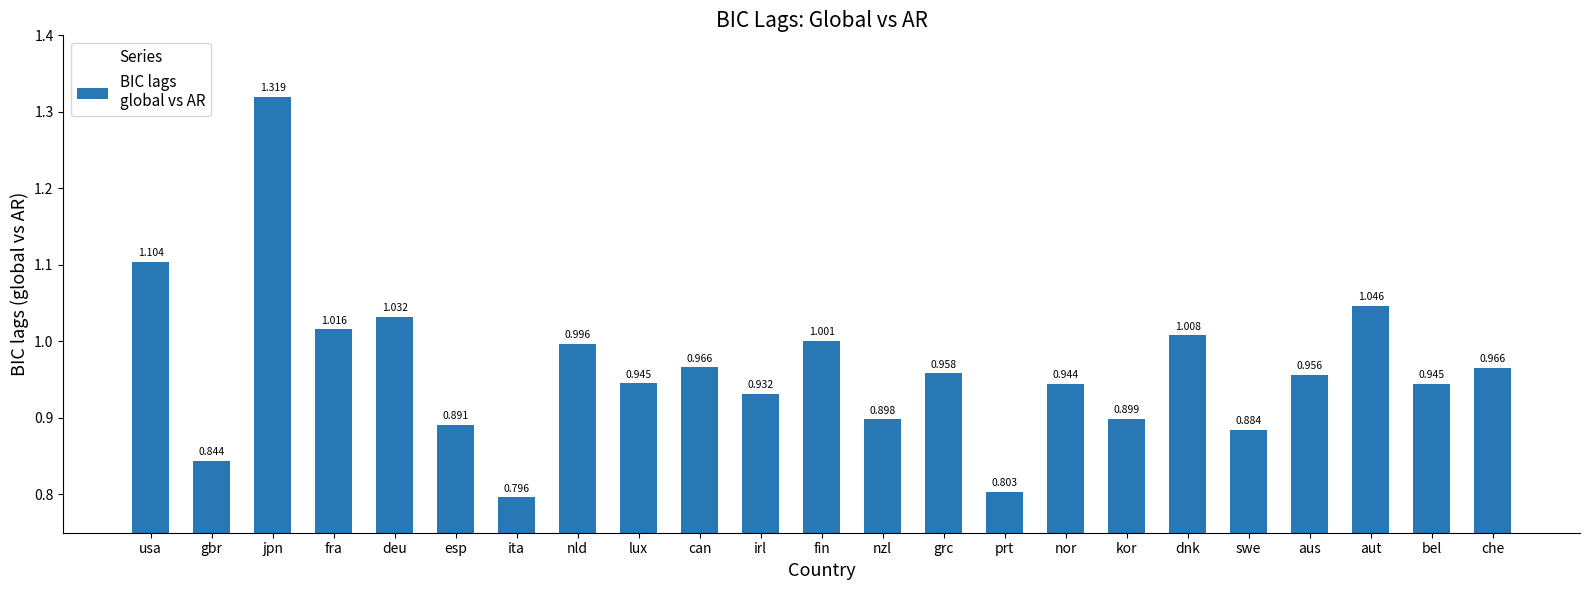

Which label corresponds to the largest value in the chart?

jpn